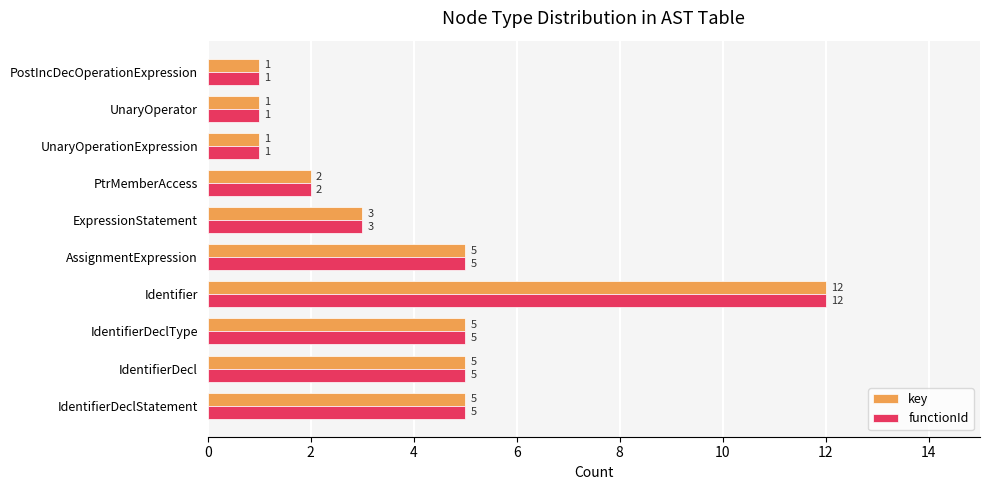

What is the highest value of the key series?

12